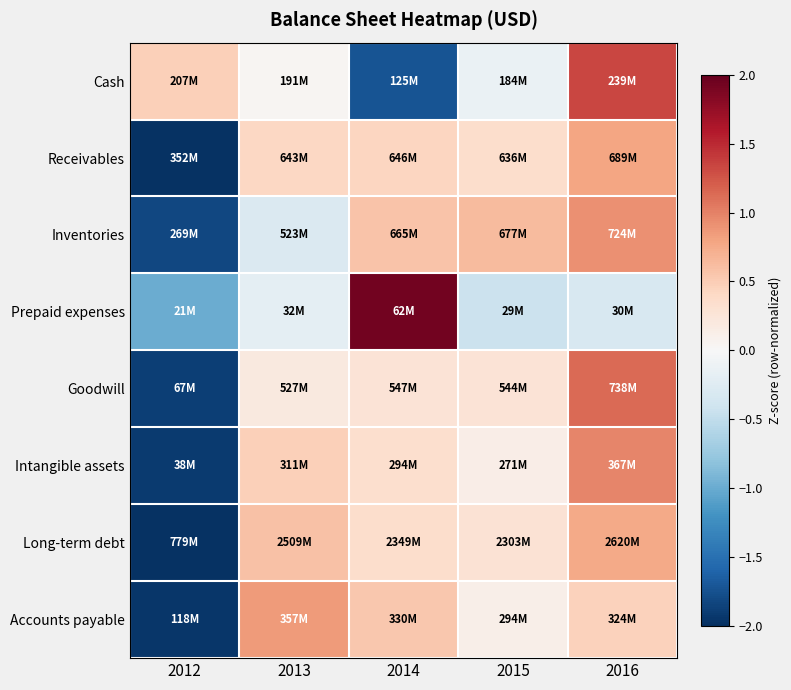

Which category has the highest value across all series?

2014